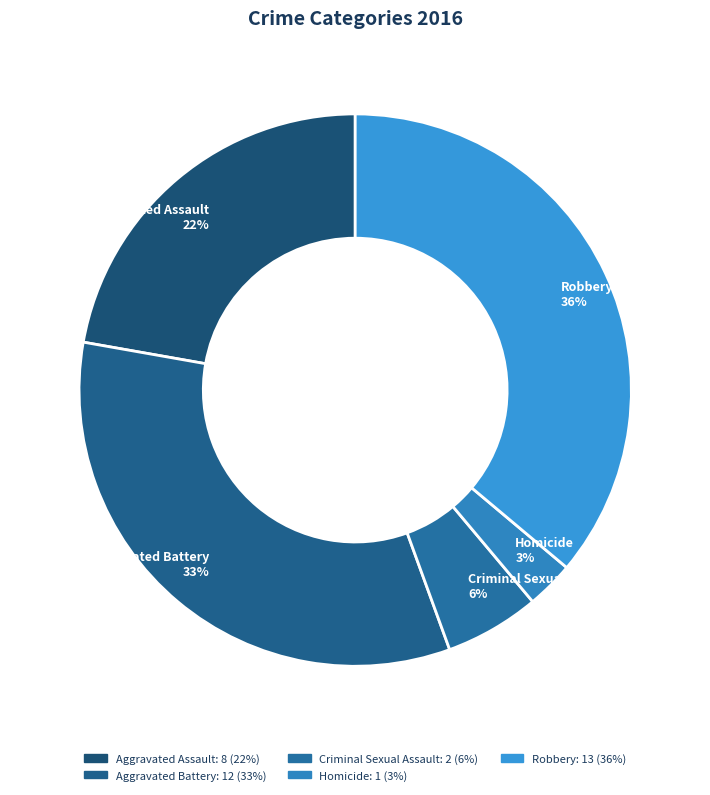

Is there any slice that represents more than half of the pie?

No